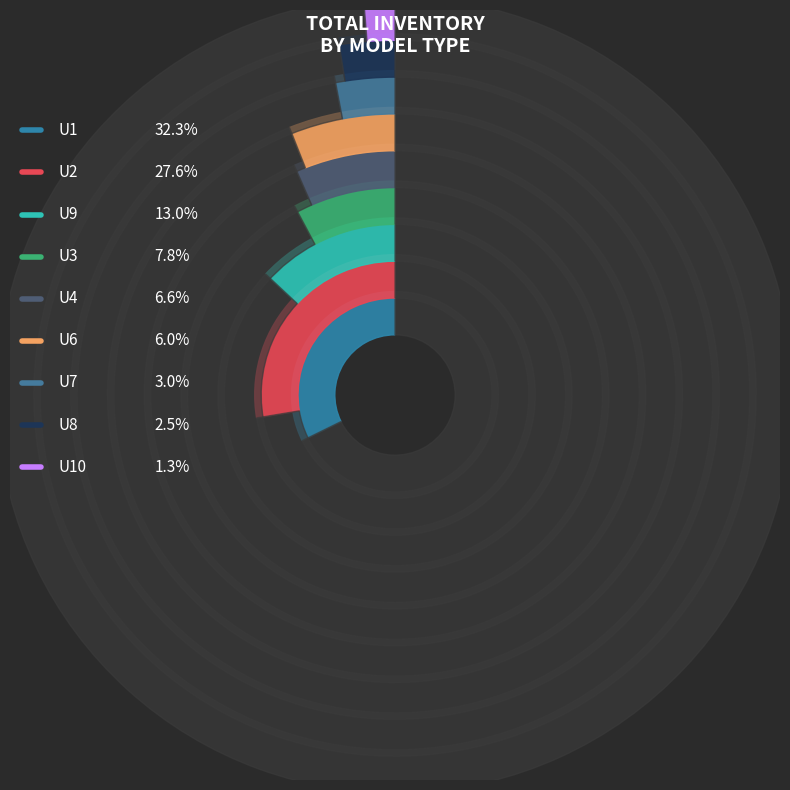

To the nearest percent, what is the difference between the largest and smallest slice percentages?

31%